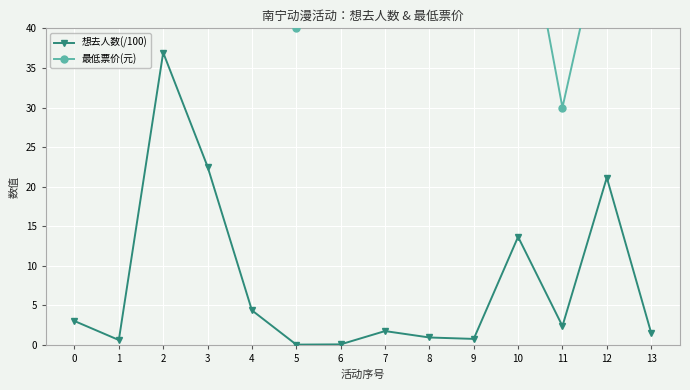

Is this an area chart (filled region under the line)?

No